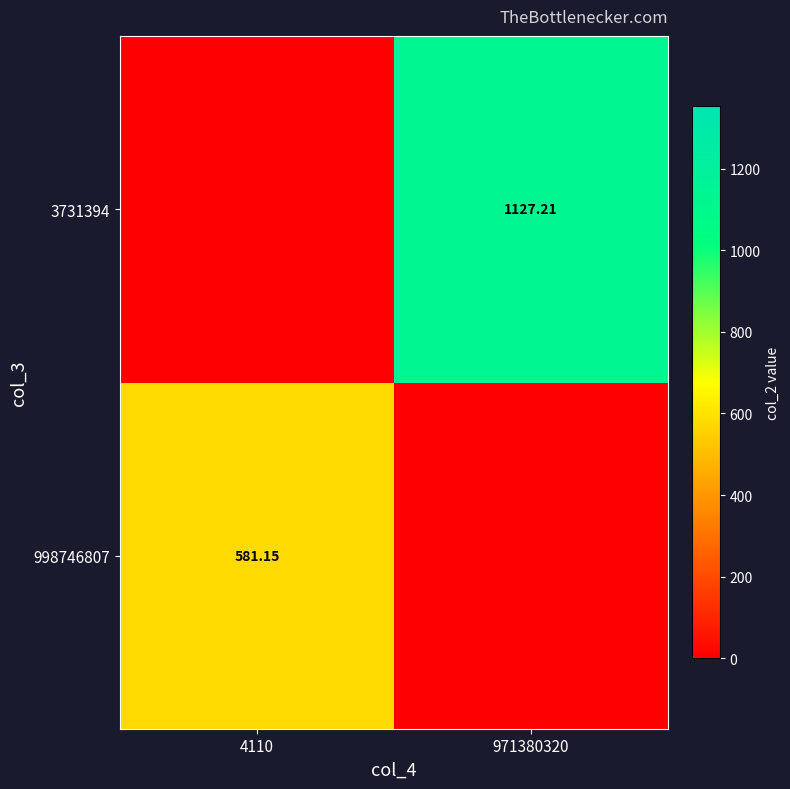

Is the value of 3731394 at 971380320 greater than the value of 998746807 at 4110?

Yes